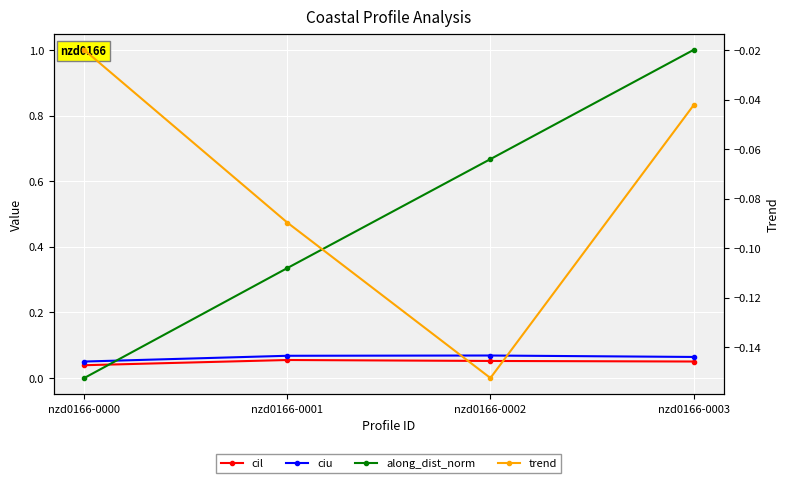

Is the value of trend at nzd0166-0003 greater than the value of ciu at nzd0166-0003?

No